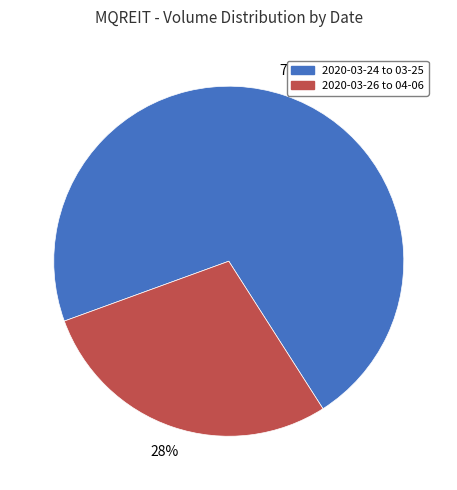

To the nearest percent, what is the average slice percentage?

50%